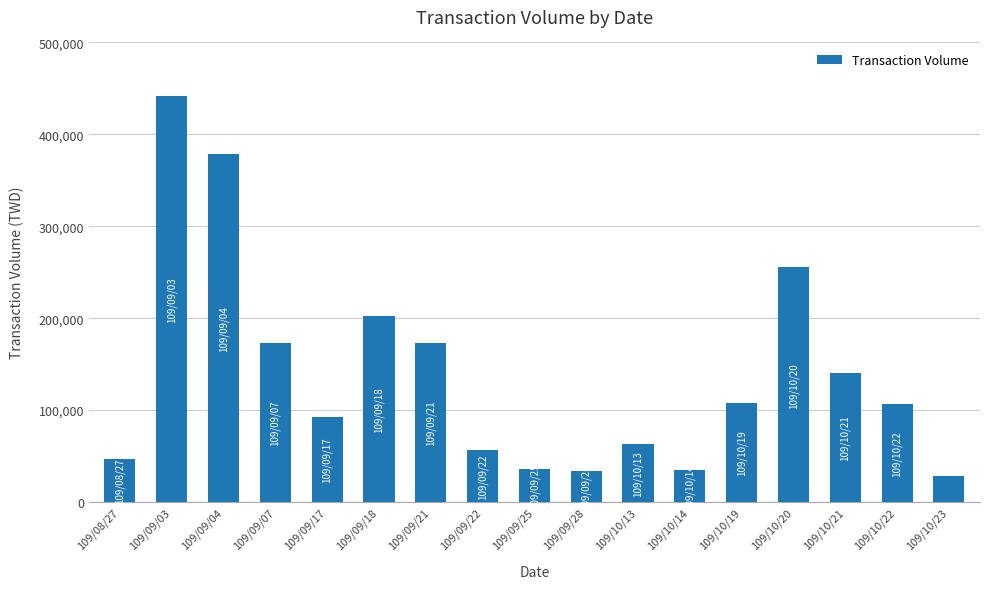

What is the value of the 14th bar from the left?

255290